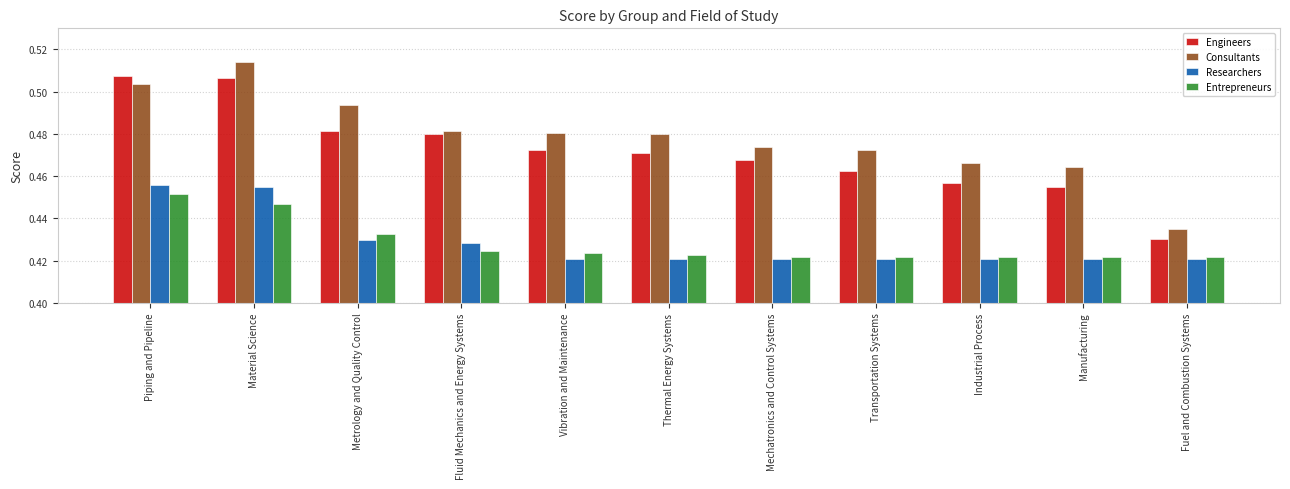

What is the total value across all series at Mechatronics and Control Systems?

1.8